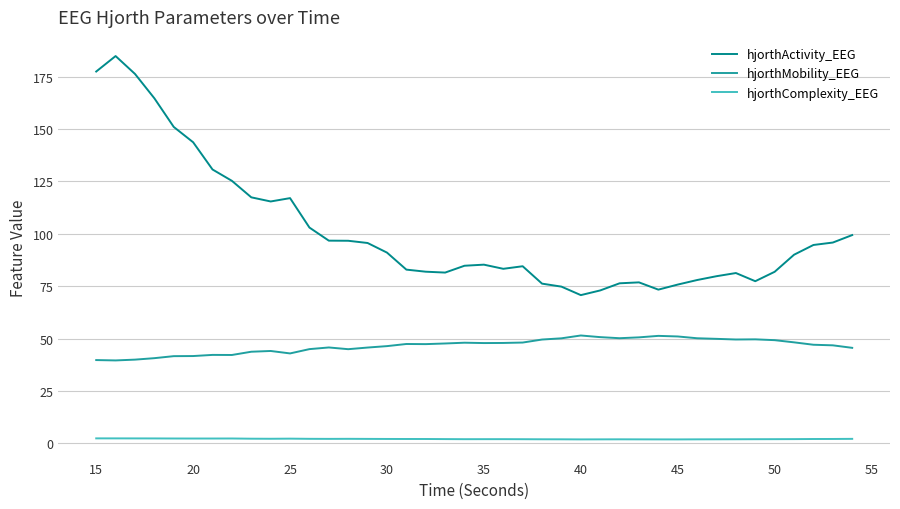

What is the greatest value displayed?

184.9